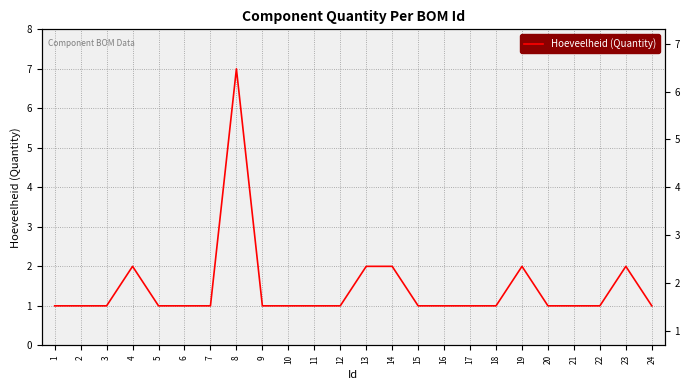

Rank the categories by value from highest to lowest.

8, 4, 13, 14, 19, 23, 1, 2, 3, 5, 6, 7, 9, 10, 11, 12, 15, 16, 17, 18, 20, 21, 22, 24